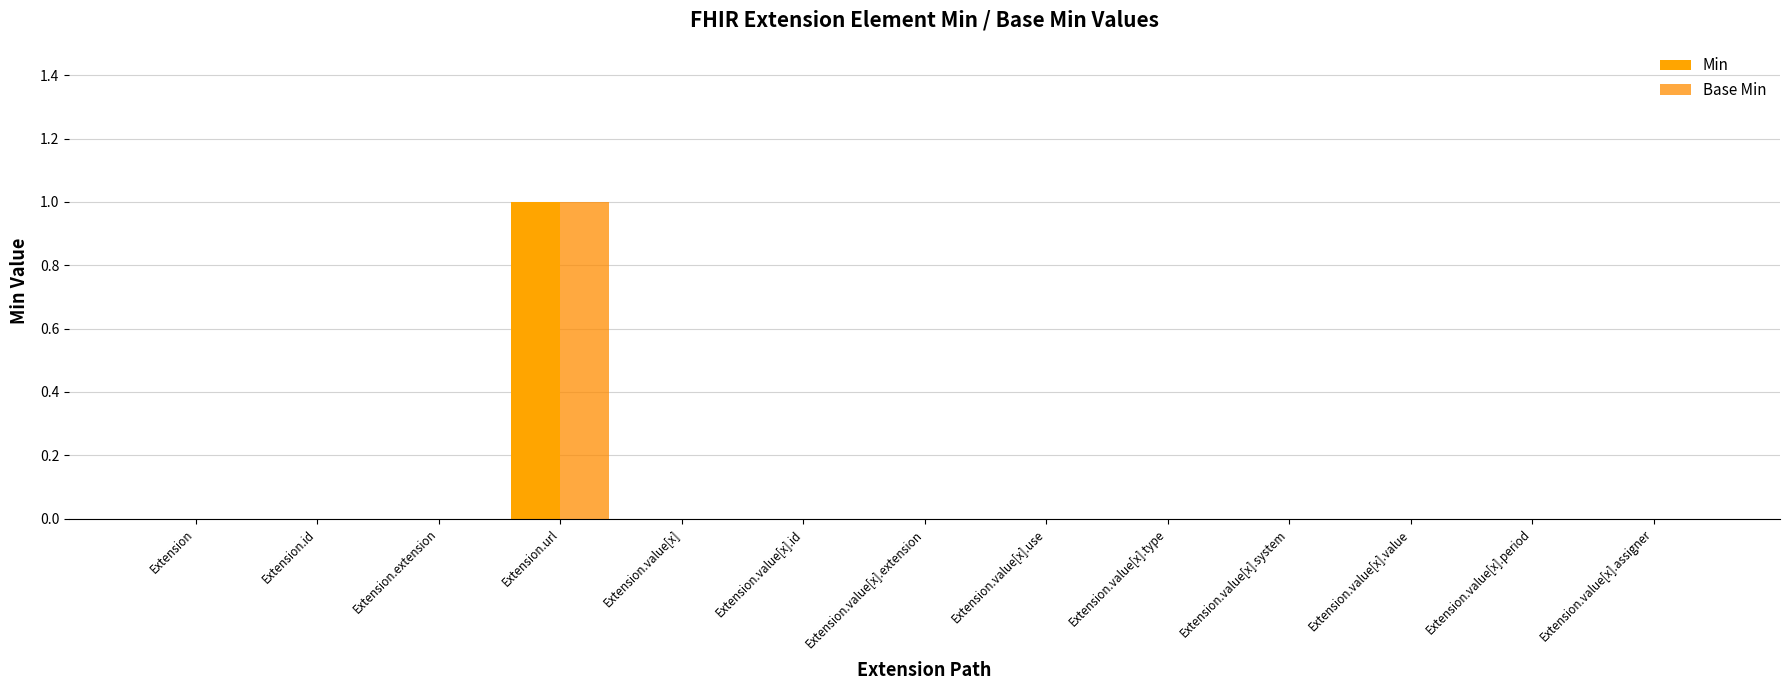

What is the label of the 13th bar from the left?

Extension.value[x].assigner